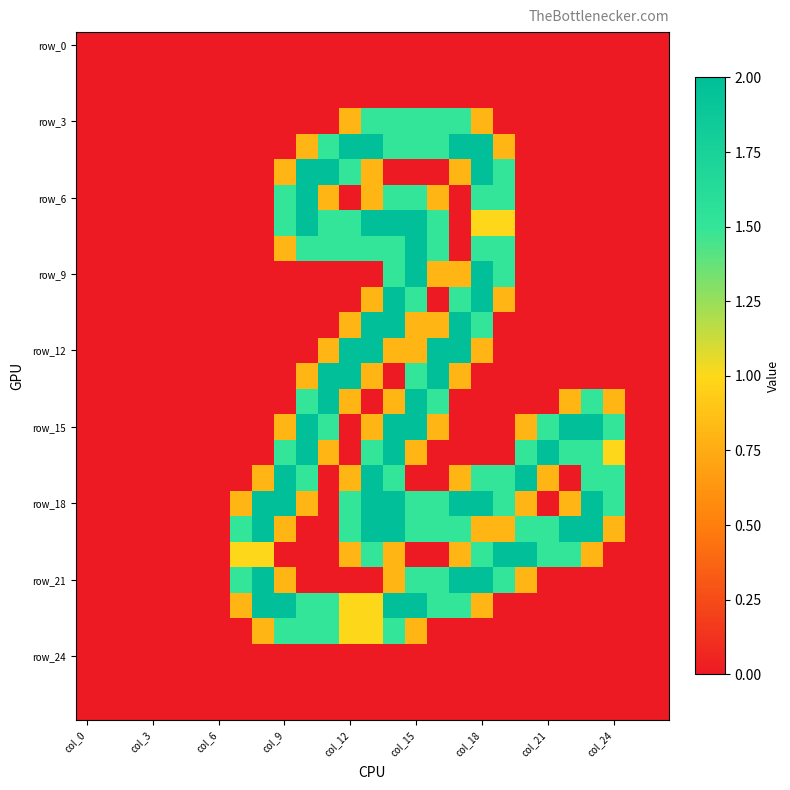

At how many categories does at least one series exceed 0?

18